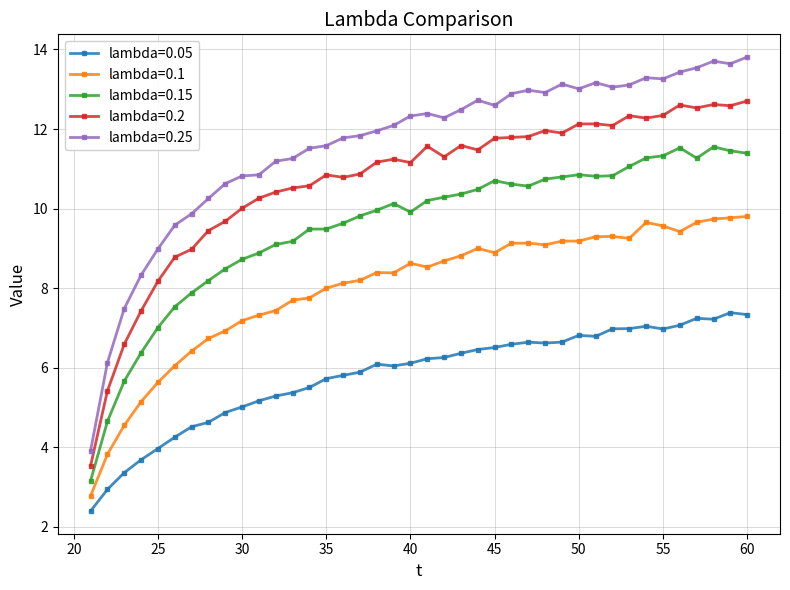

What is the difference between the maximum and second lowest values in the lambda=0.15 series?

6.9